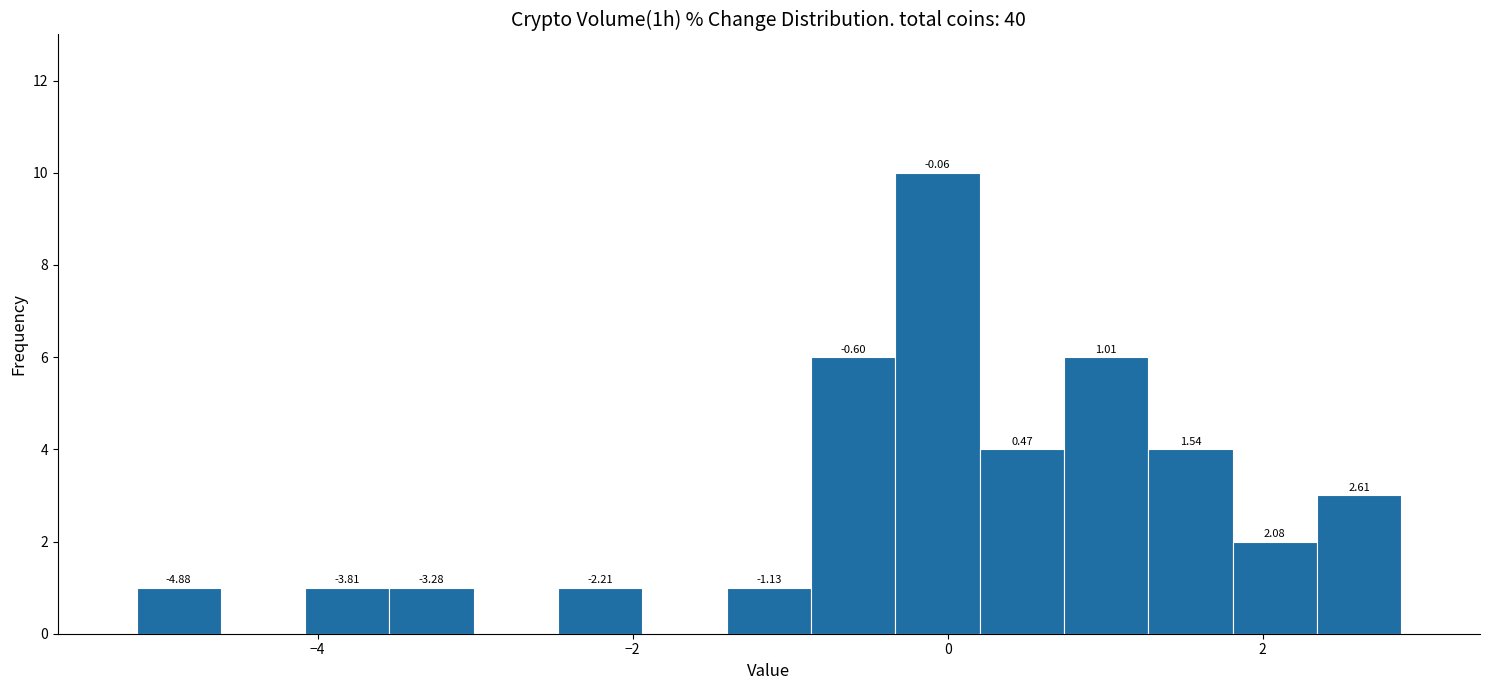

Read against the x-axis, roughly where is the centre of the tallest bar?

0.0